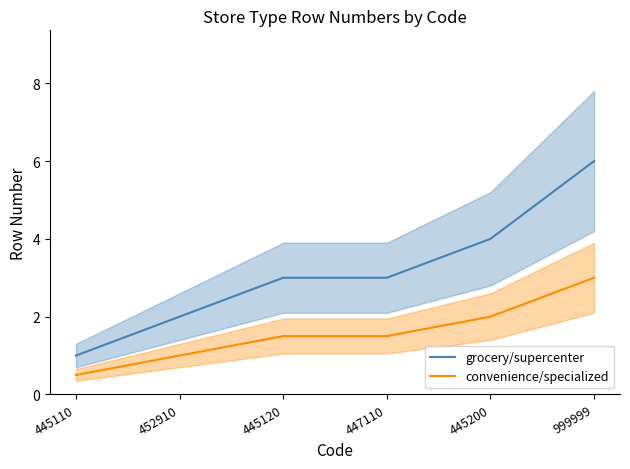

At 445200, list the series in order from largest to smallest.

grocery/supercenter, convenience/specialized